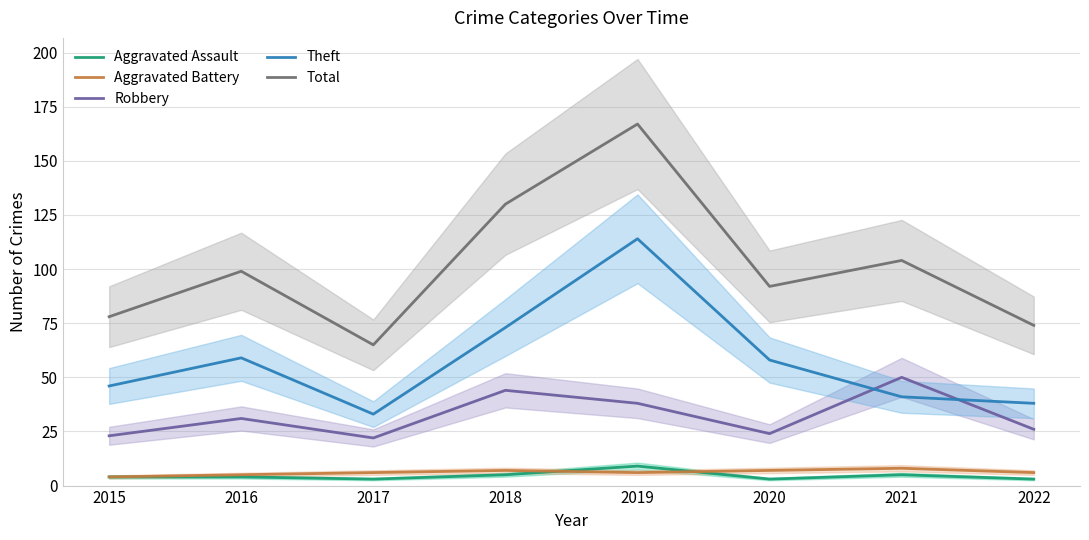

How many data points in Theft are above 58?

3